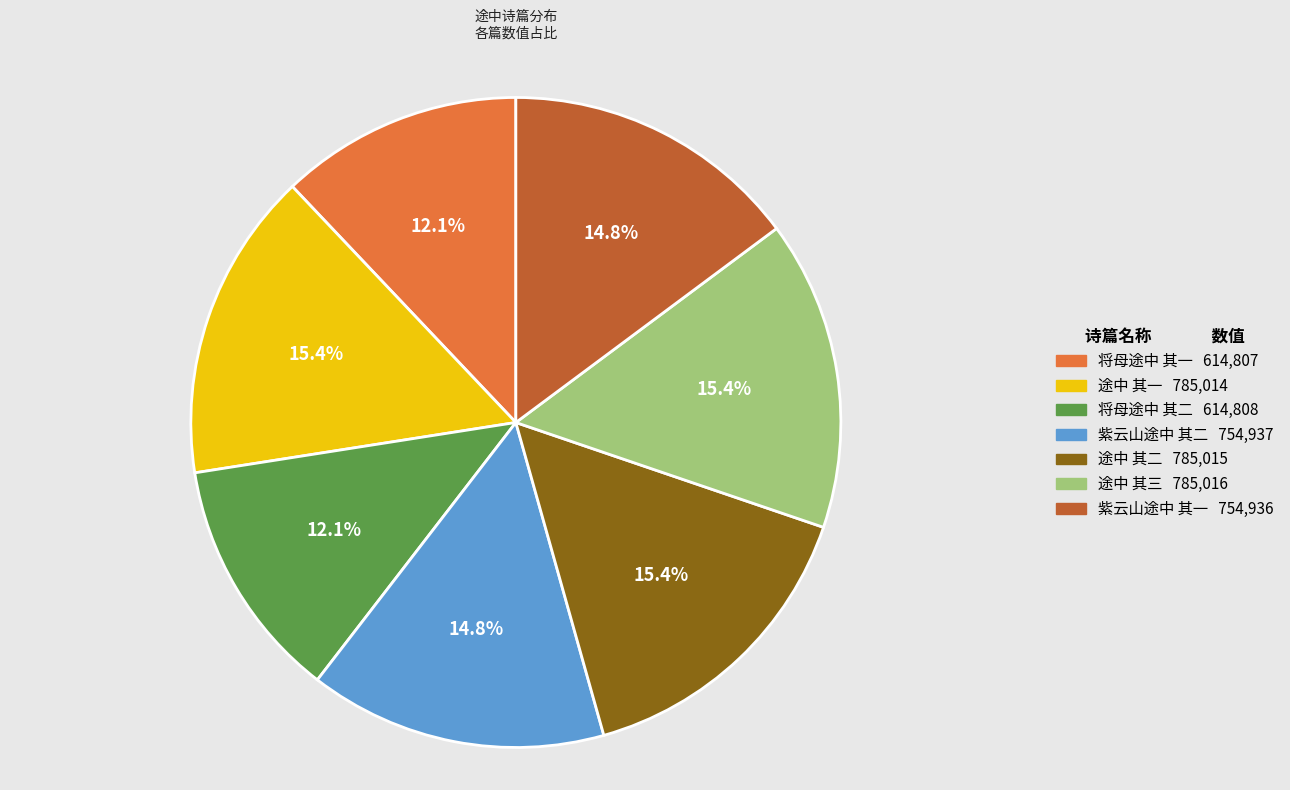

Approximately how many times larger is the value at 将母途中 其二 compared to 途中 其三?

0.8